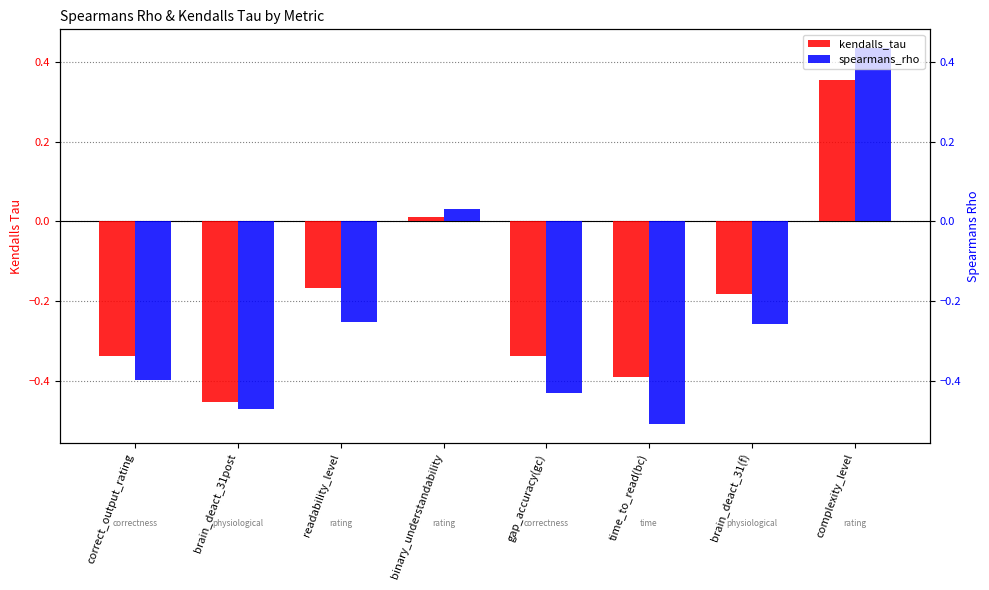

The kendalls_tau series shows 0.0 at binary_understandability. True or false?

False